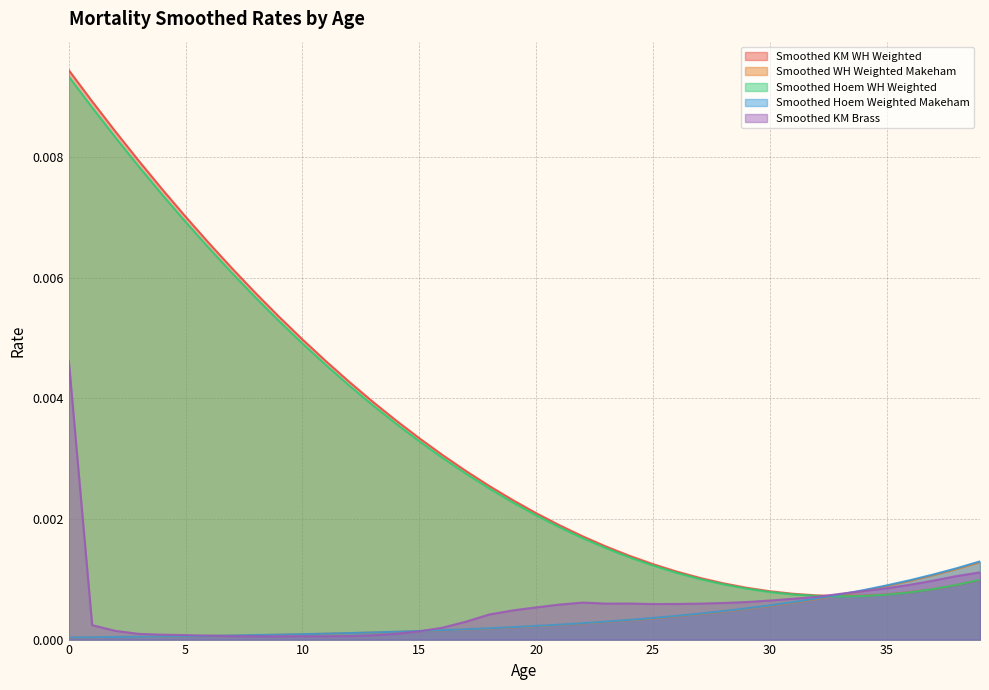

Does the chart display data point markers on the line(s)?

No